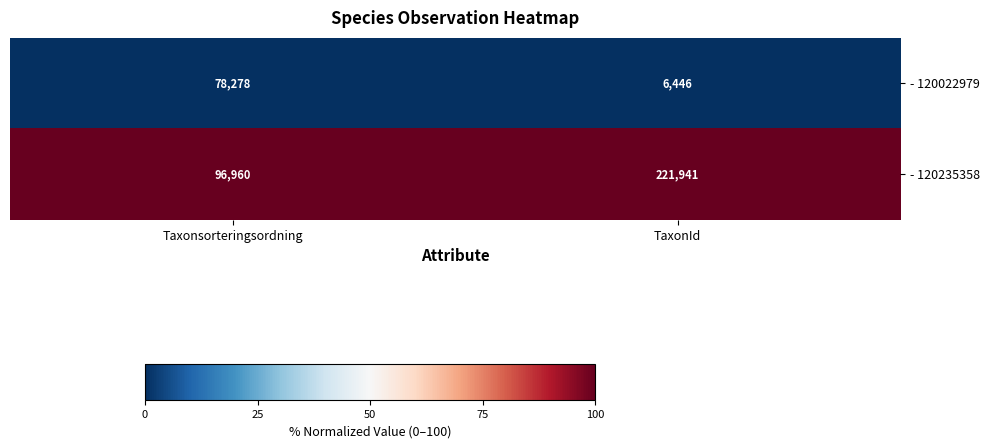

Between Taxonsorteringsordning and TaxonId, which series saw the biggest shift?

- 120235358